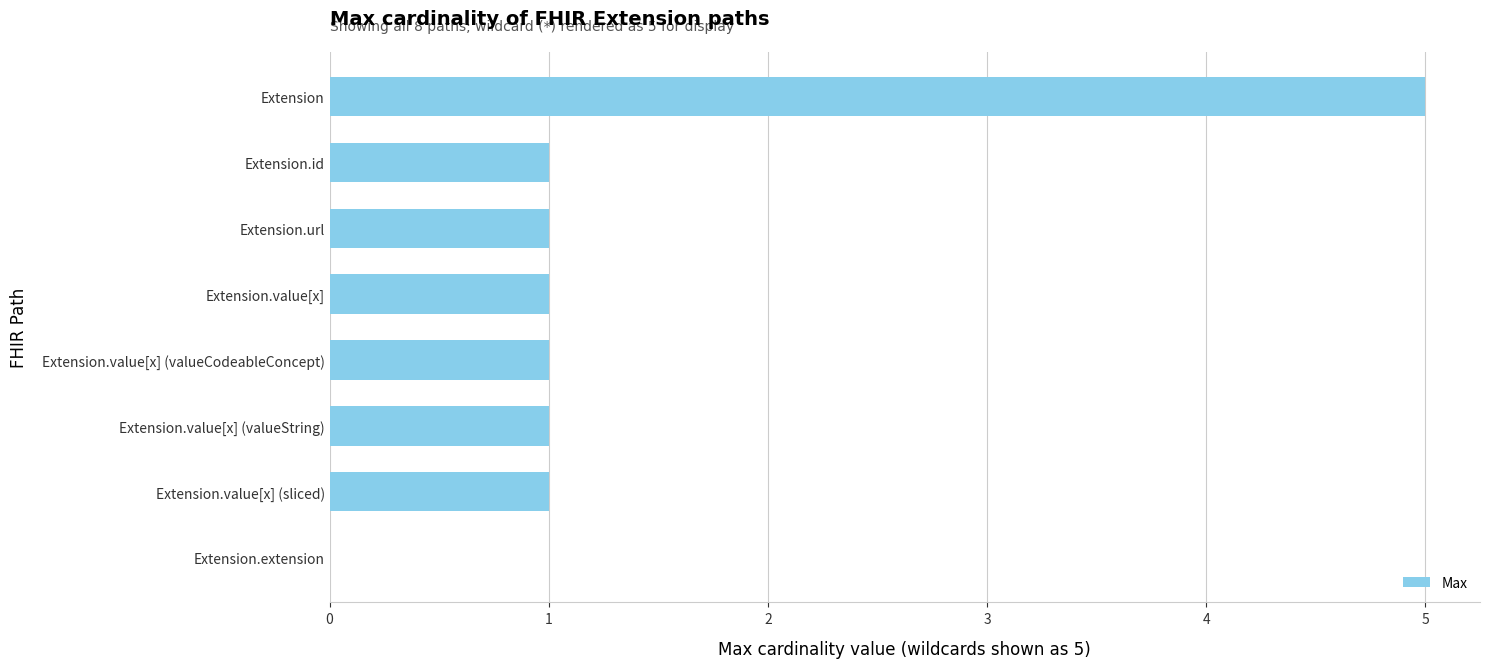

What is the sum of all values?

11